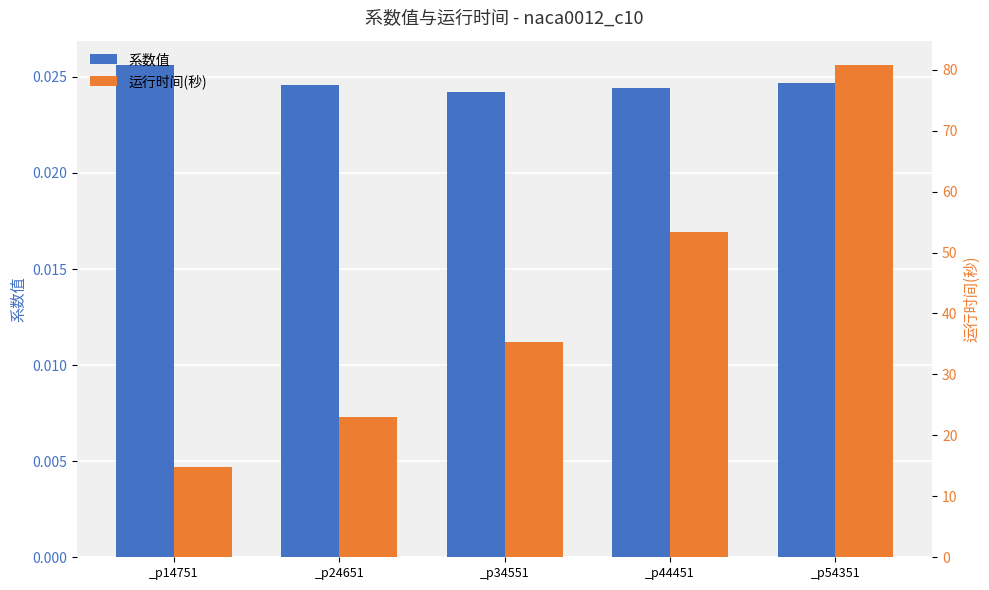

At which label does 运行时间(秒) reach its peak?

_p54351